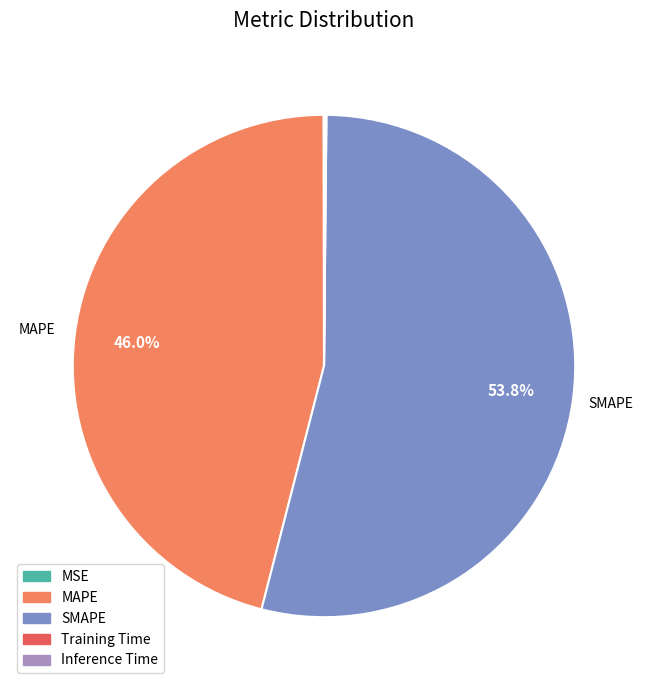

Is there a majority slice in this chart?

Yes